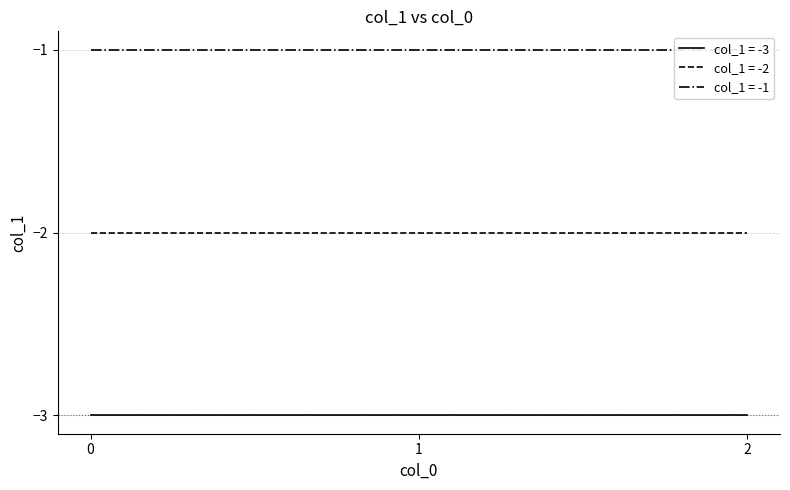

What is the maximum value for col_1 = -3?

-3